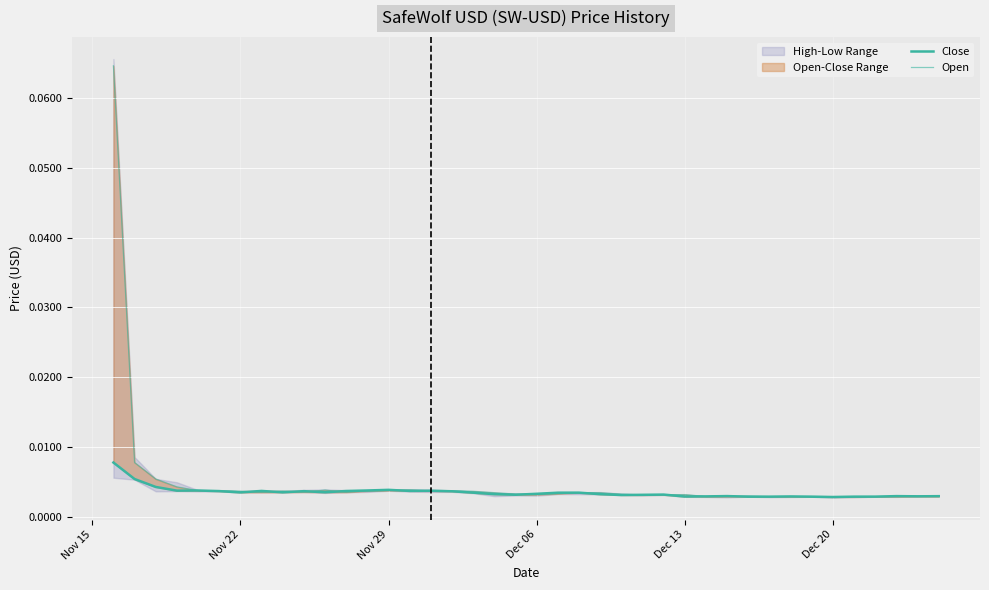

What is the sum of all Close values?

0.1